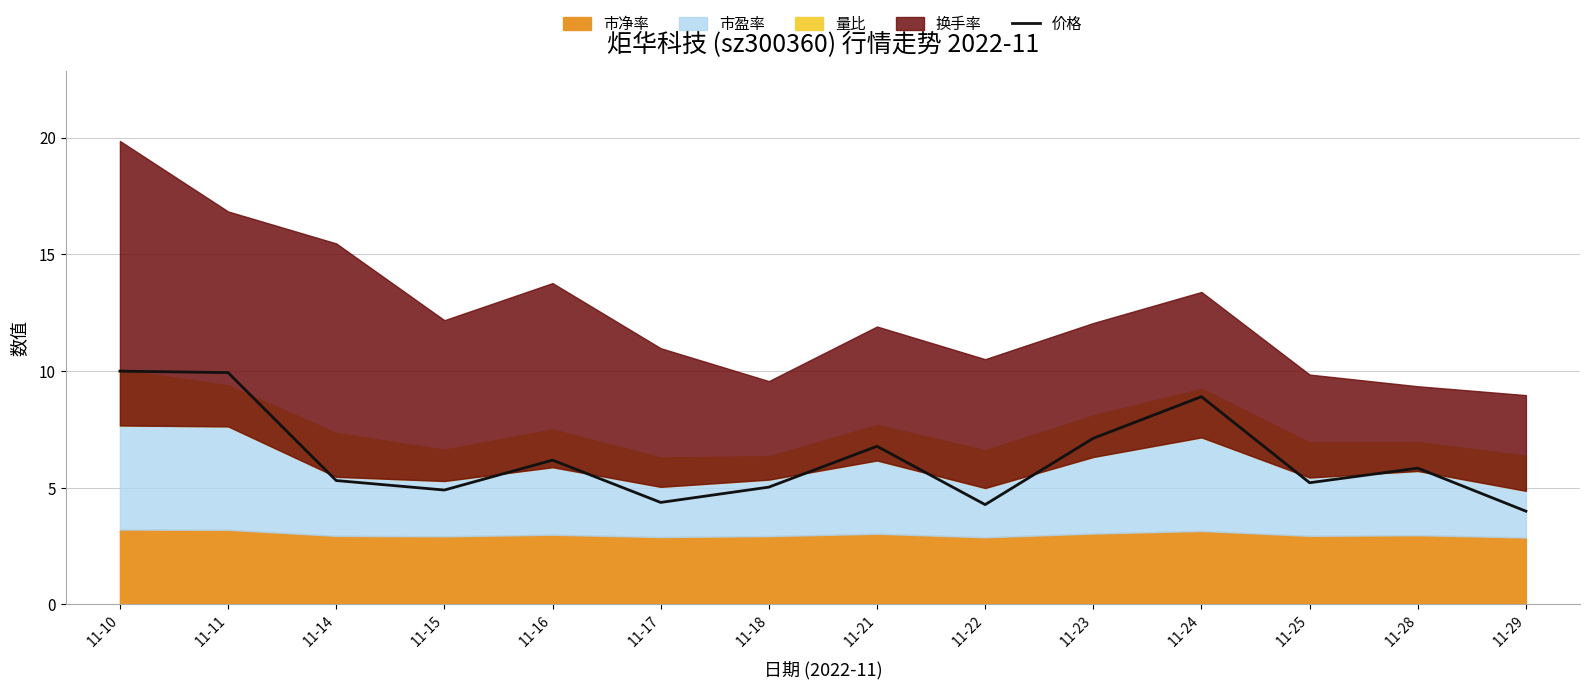

Where does the data first go above 5?

11-10